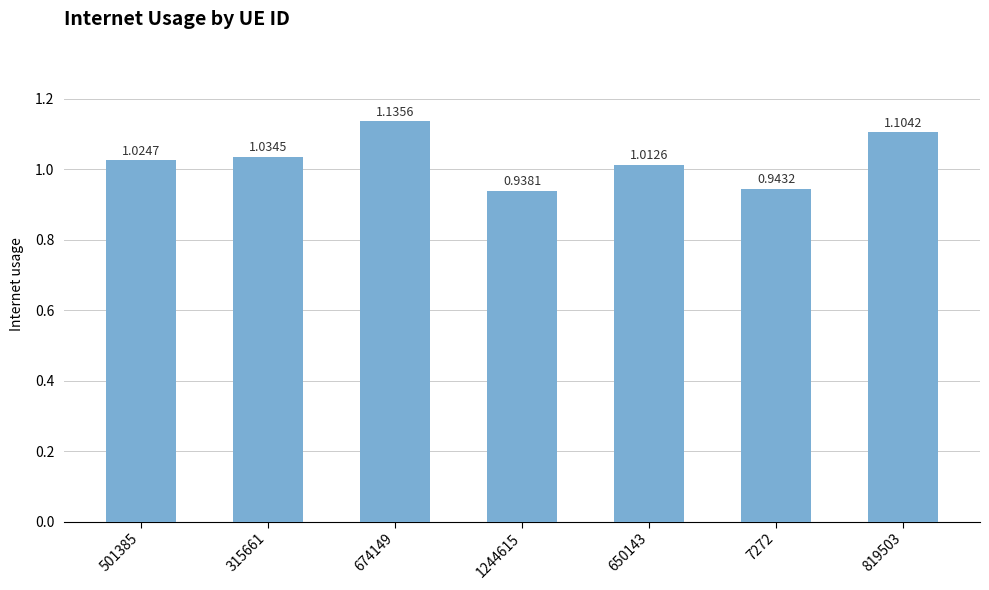

Does the chart contain any negative values?

No